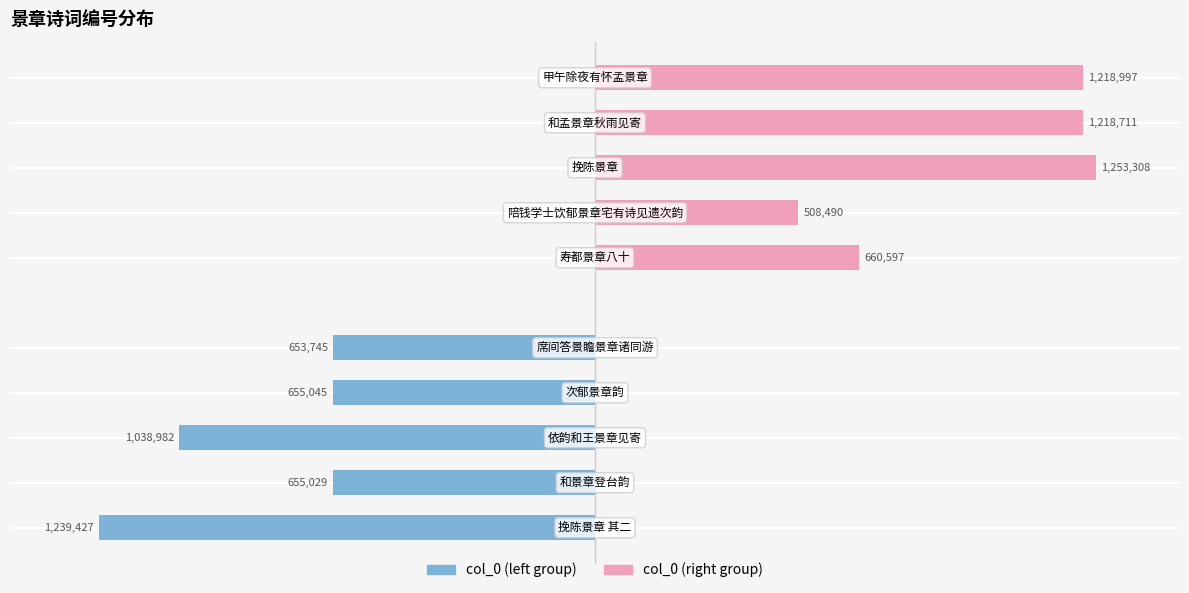

Count the number of data series in this chart.

2